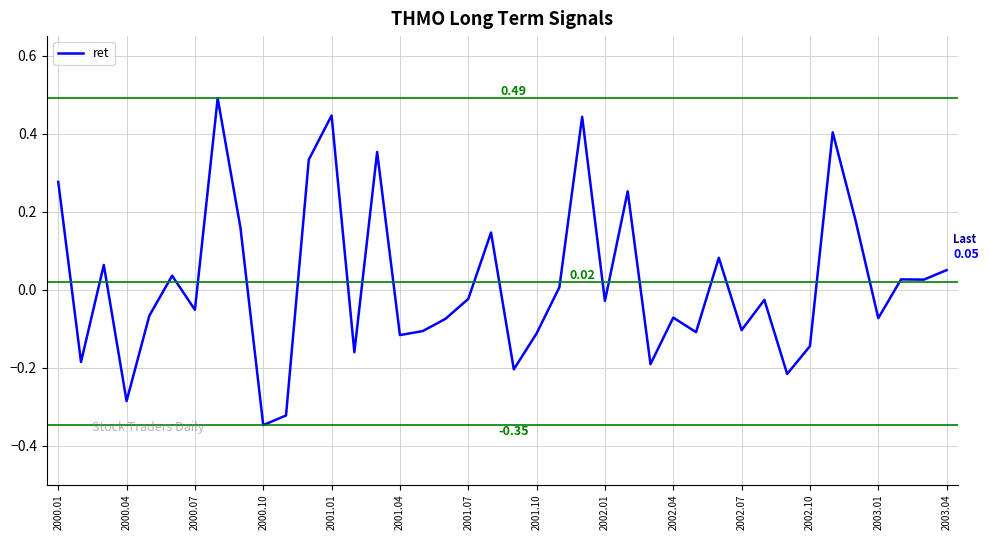

What is the difference between the maximum and minimum values?

0.8